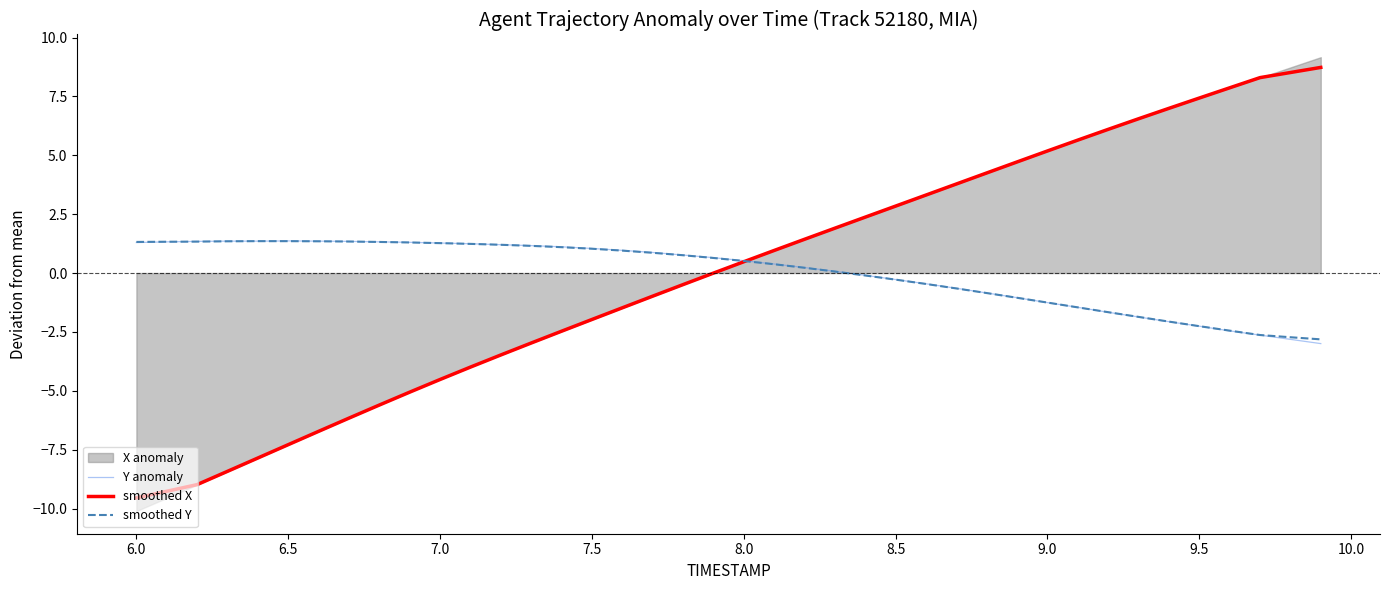

True or false: Y anomaly has more than 0 interior local peaks.

True